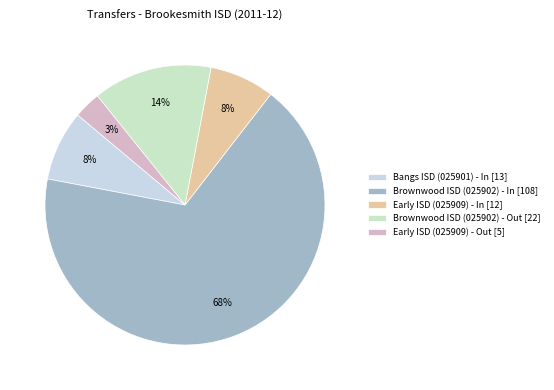

What percentage is the Early ISD (025909) - In slice, to the nearest percent?

8%